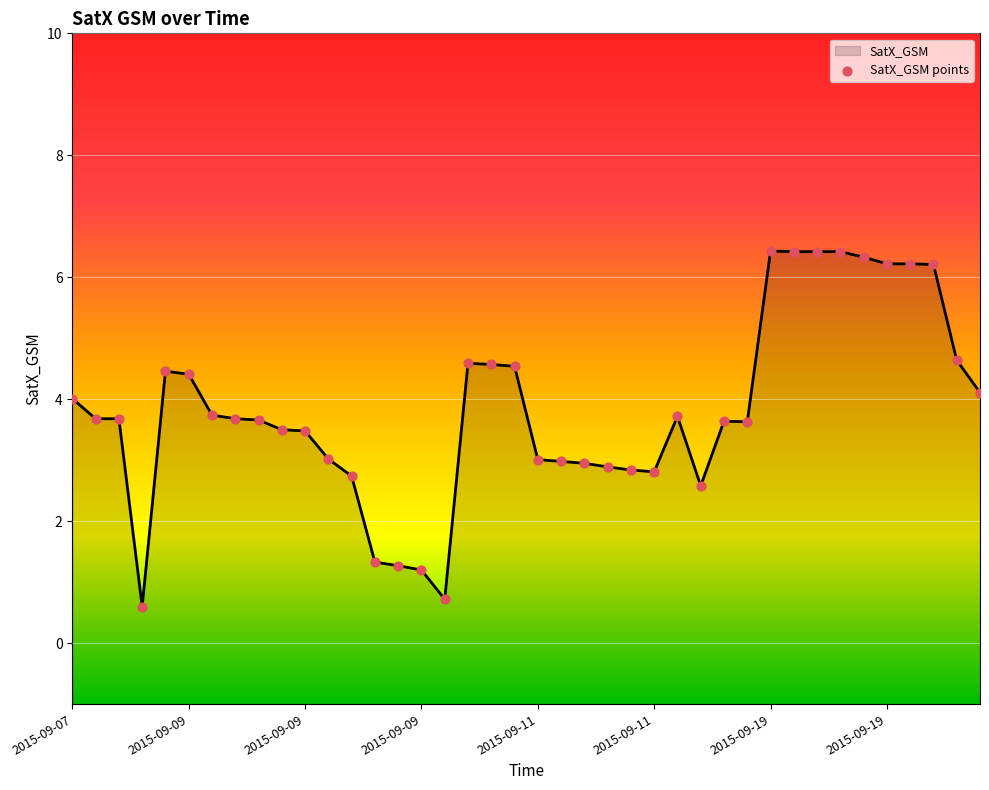

Which series reaches the minimum Y coordinate?

SatX_GSM